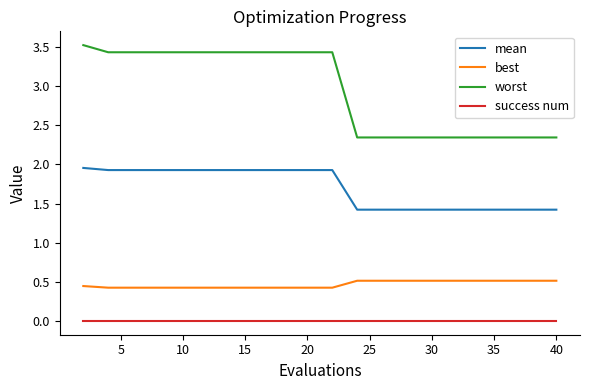

What is the maximum value shown in the chart?

3.5